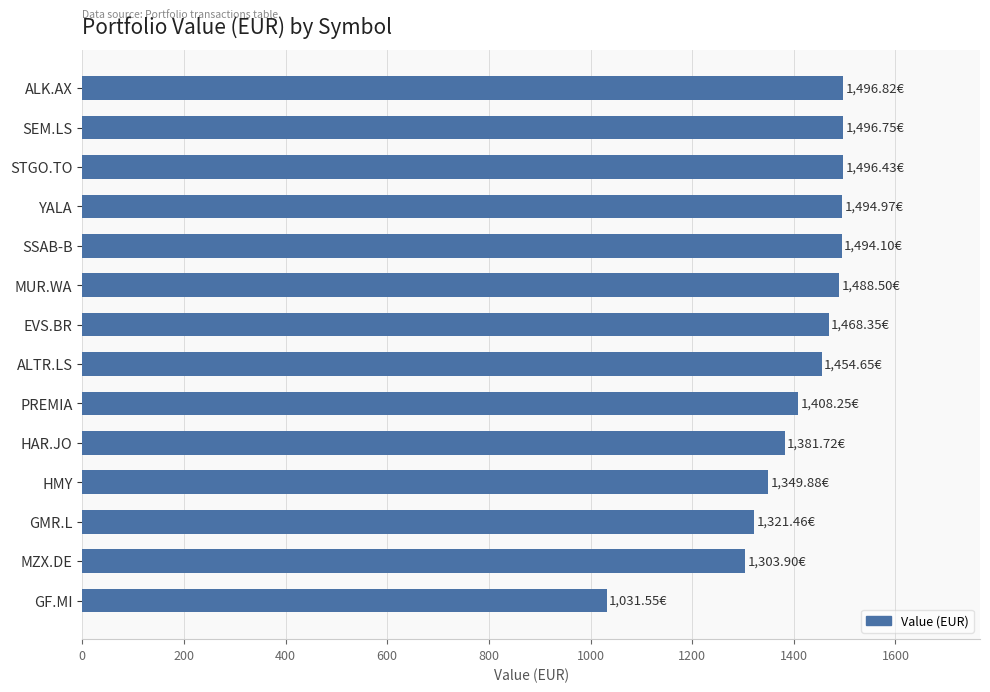

What is the sum of all values?

19687.3